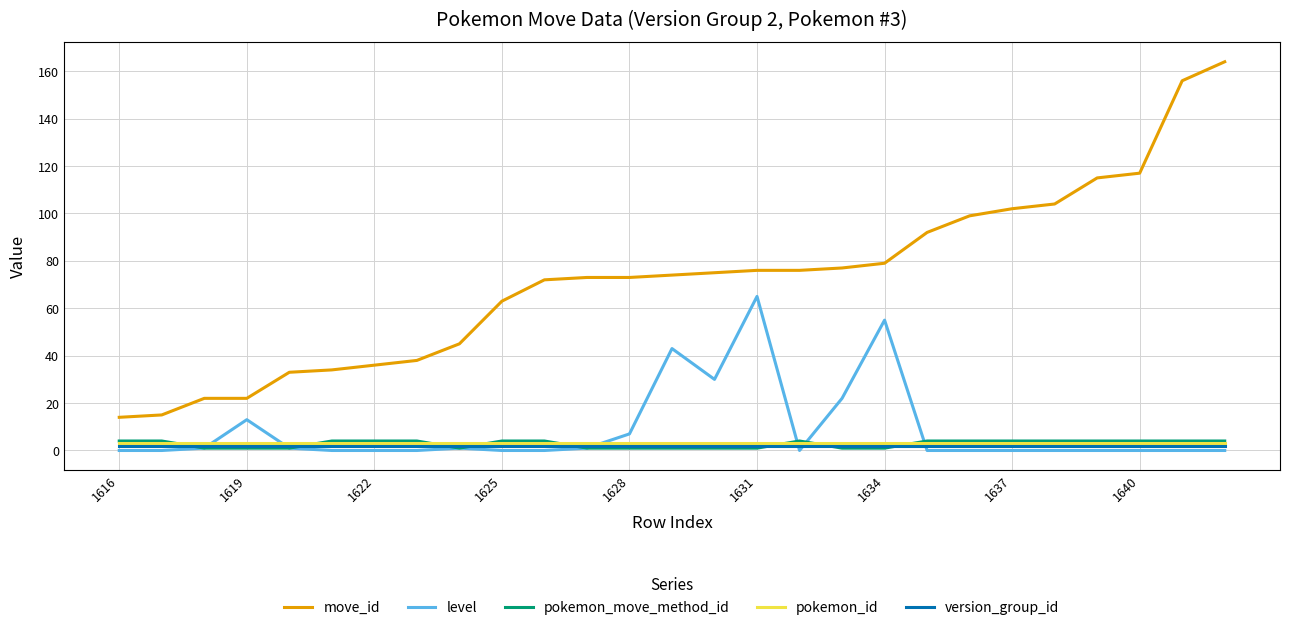

True or false: pokemon_move_method_id and move_id intersect in this chart.

False